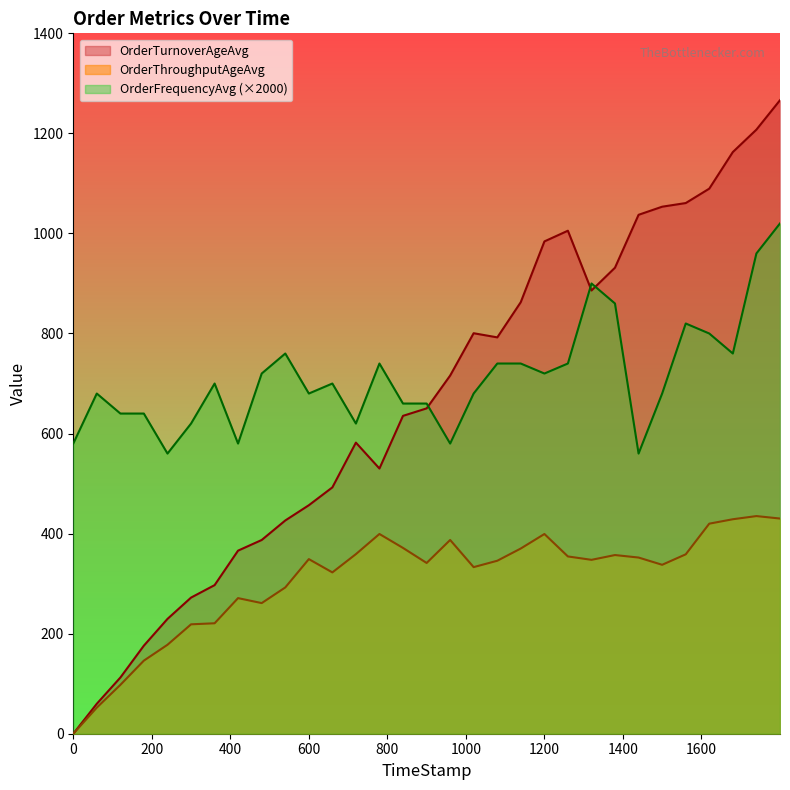

How many interior local valleys does the OrderTurnoverAgeAvg series have?

3